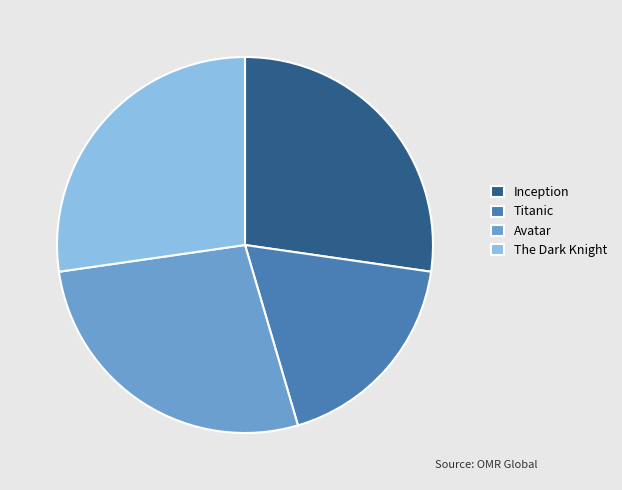

Approximately how many times larger is the value at Inception compared to The Dark Knight?

1.0